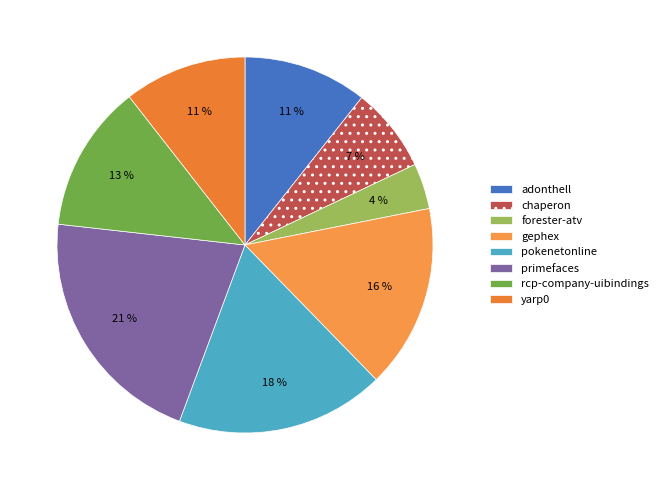

Is there any slice that represents more than half of the pie?

No